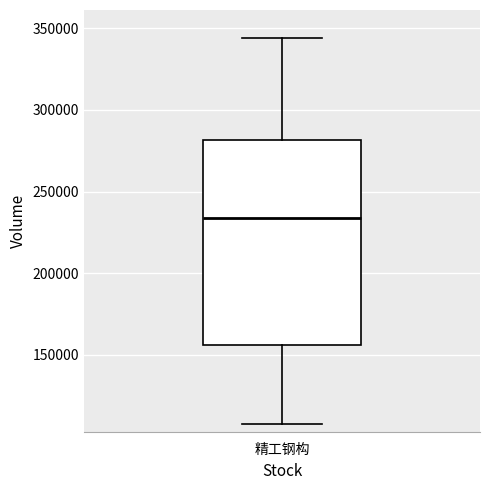

Read this box plot against the y-axis: the position of the median line, the range covered by the box, and the ends of both whiskers. The values are not printed on the chart, so give them approximately, as read against the axis.

median 235000, box 155000 to 280000, whiskers 110000 to 345000